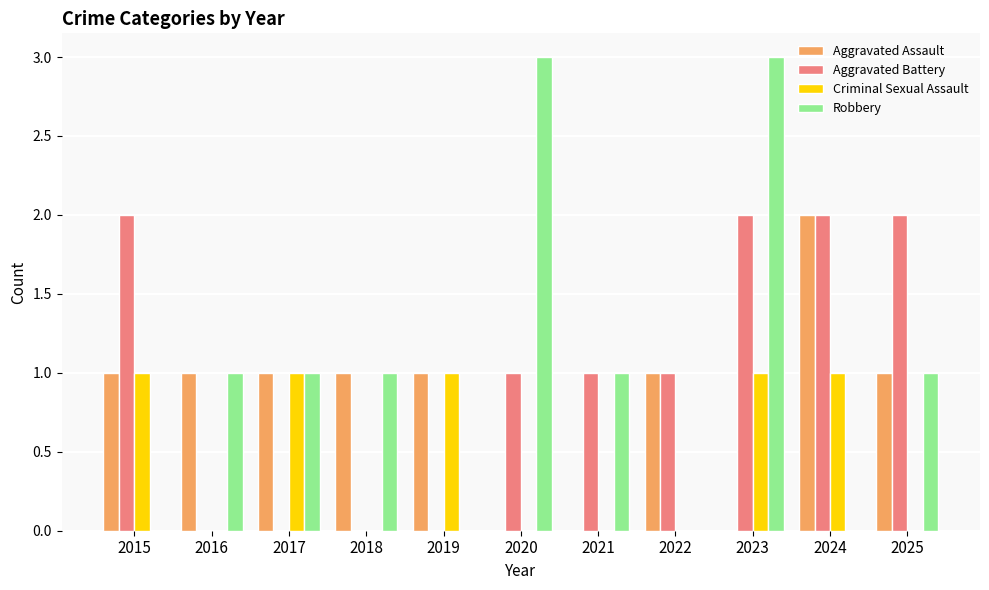

What is the maximum value shown in the chart?

3